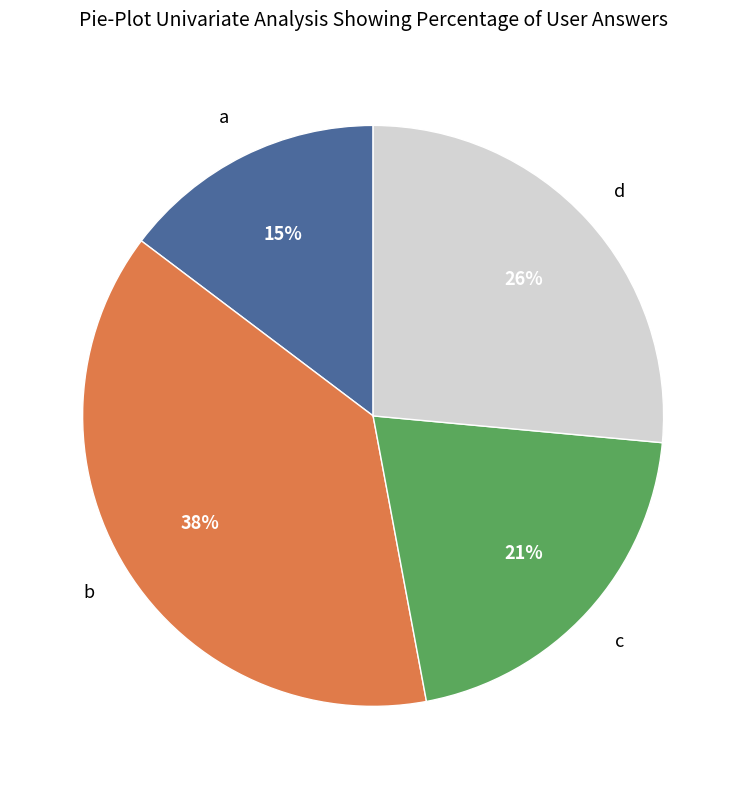

To the nearest percent, what is the average slice percentage?

25%